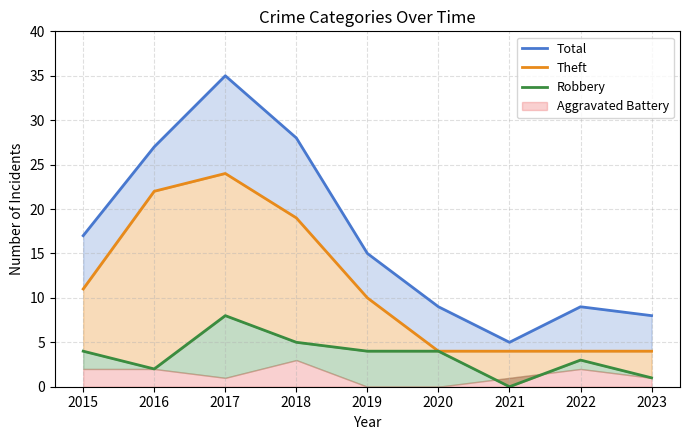

Which series has the widest spread of values?

Total